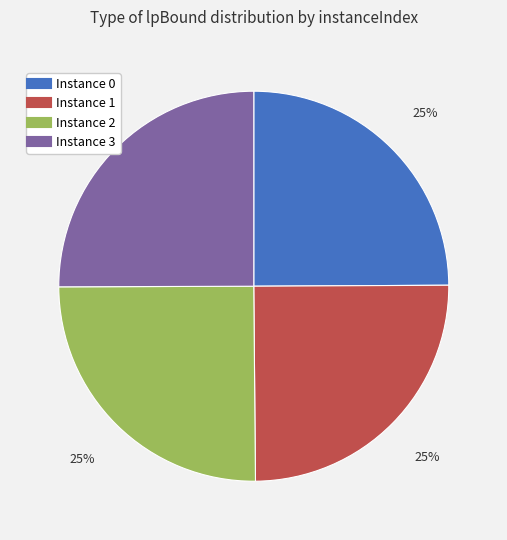

Is there a majority slice in this chart?

No